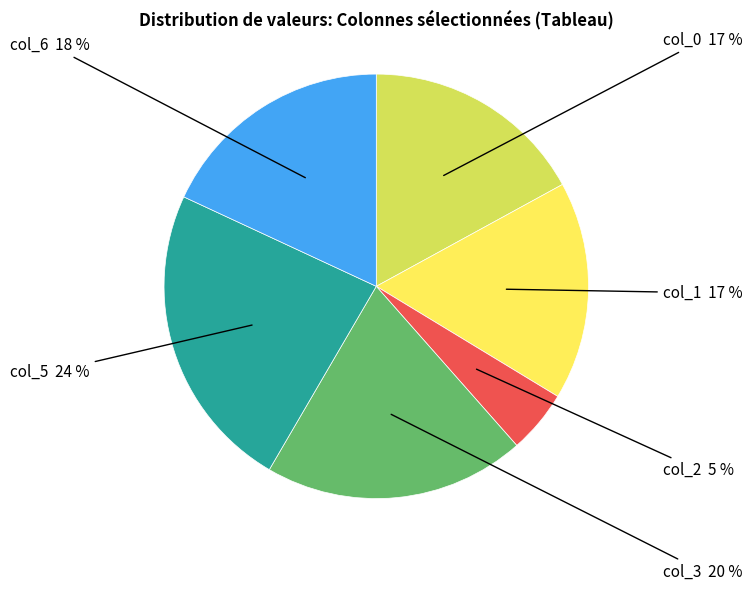

How many slices are in this pie chart?

6